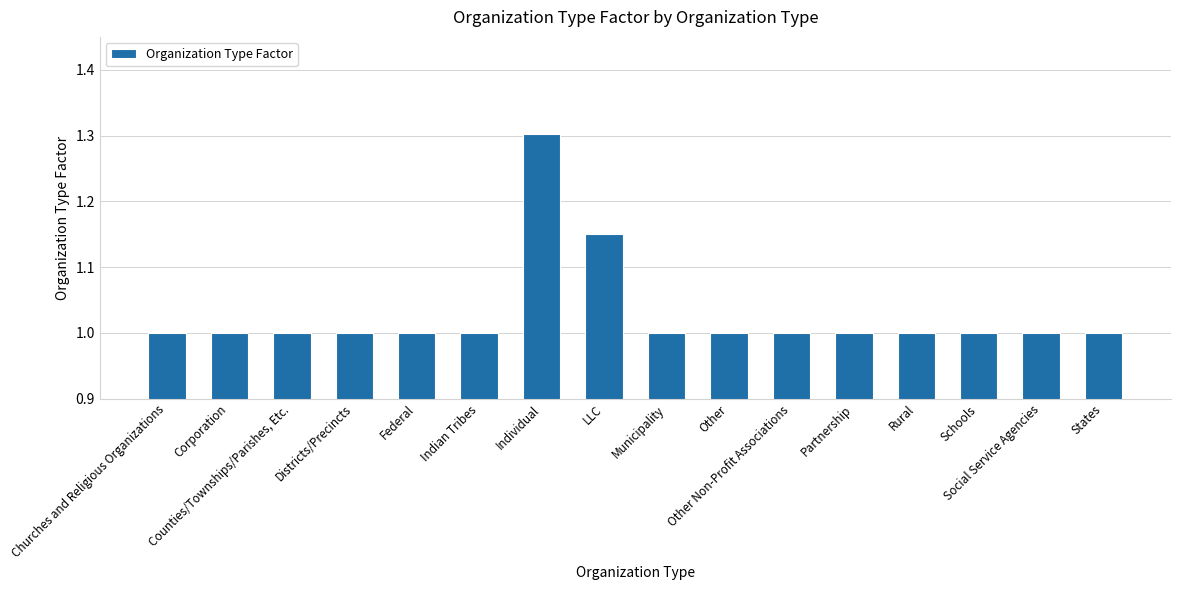

What is the average value?

1.0